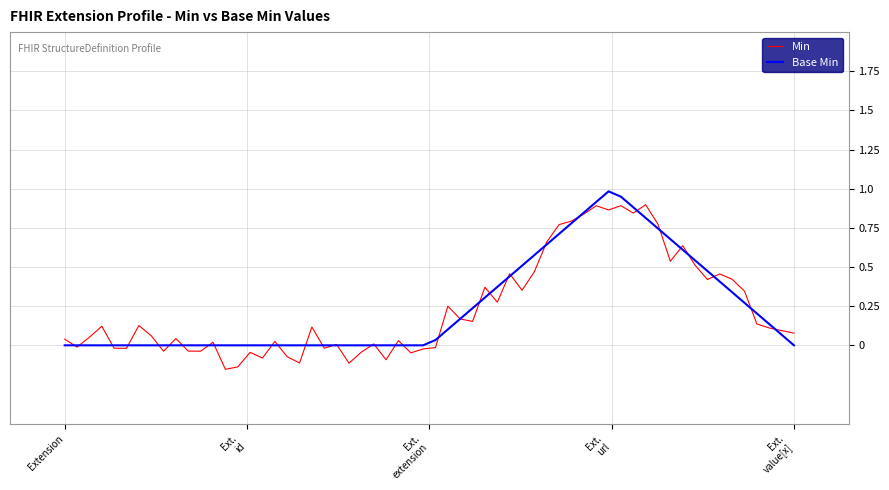

What is the maximum value shown in the chart?

1.0